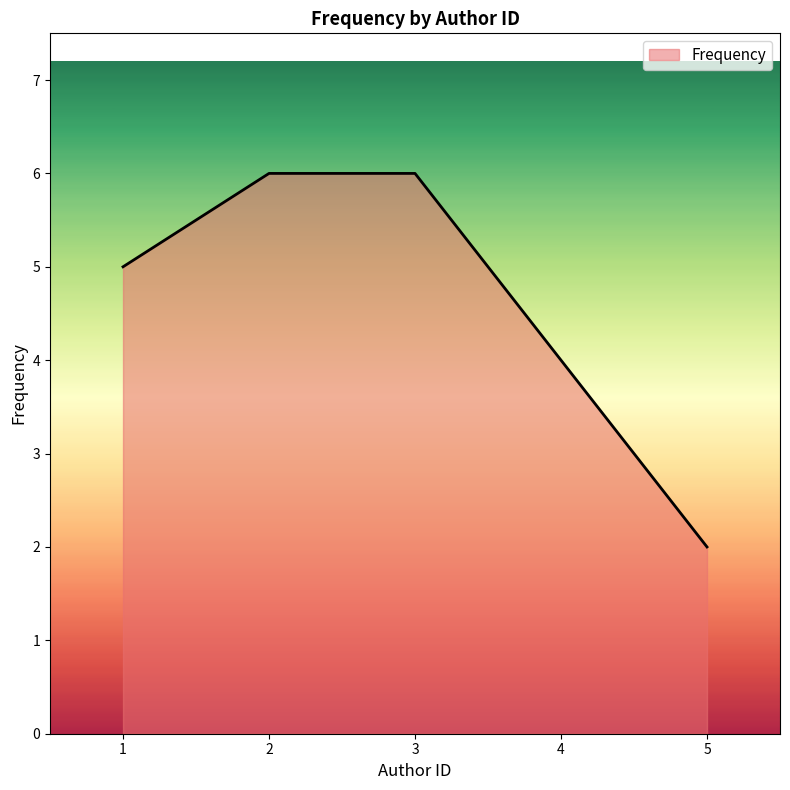

True or false: the data has more than 1 interior local peaks.

False